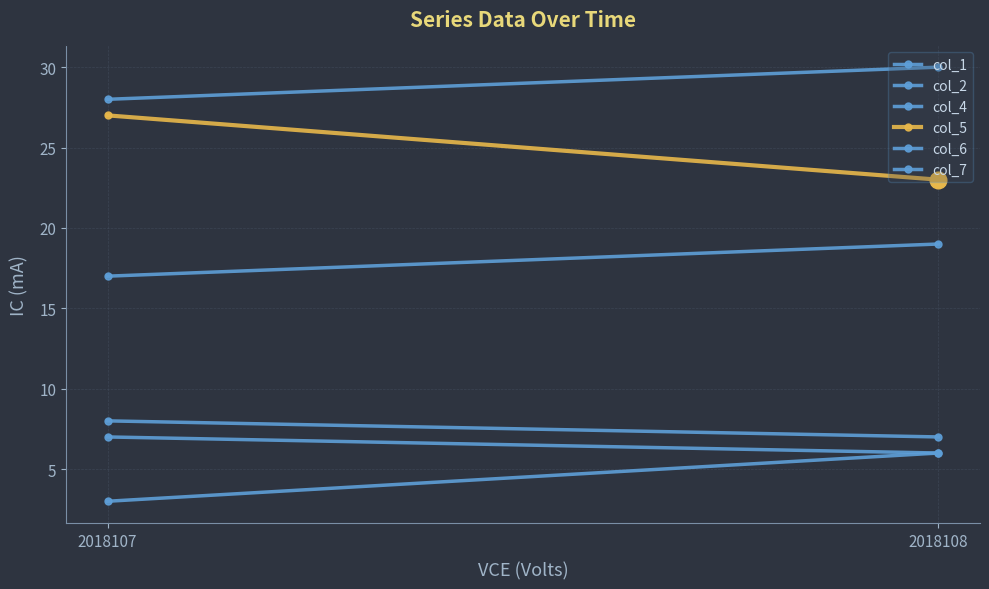

What is the value of the col_7 point at the 1st from the left?

7